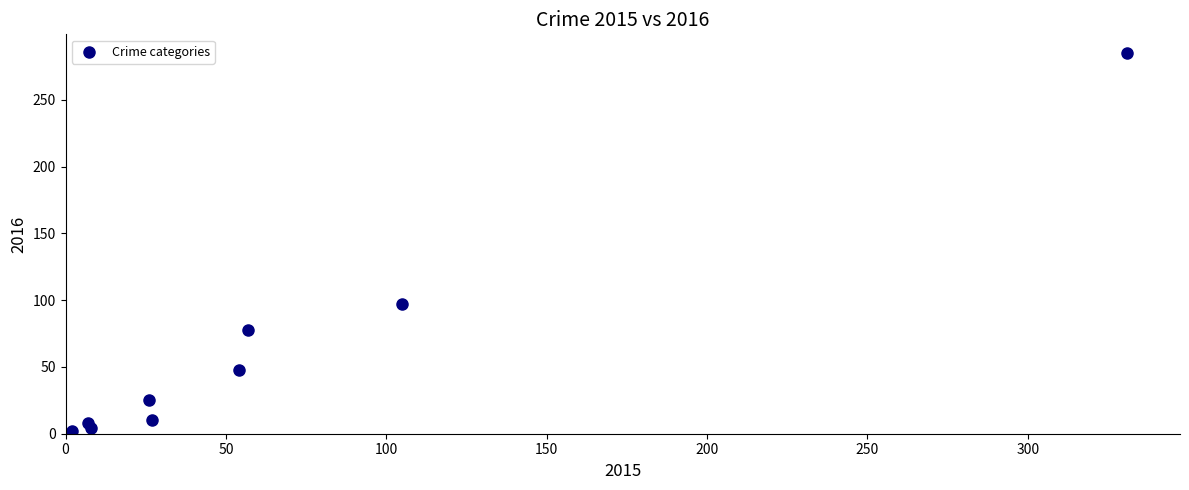

What is the average Y value?

62